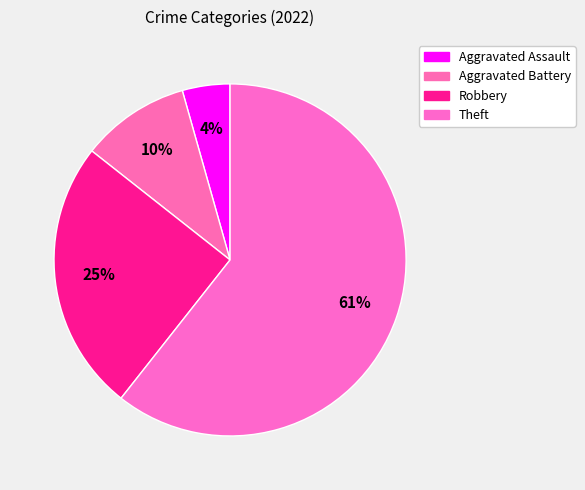

Which has a higher value, Aggravated Assault or Robbery?

Robbery